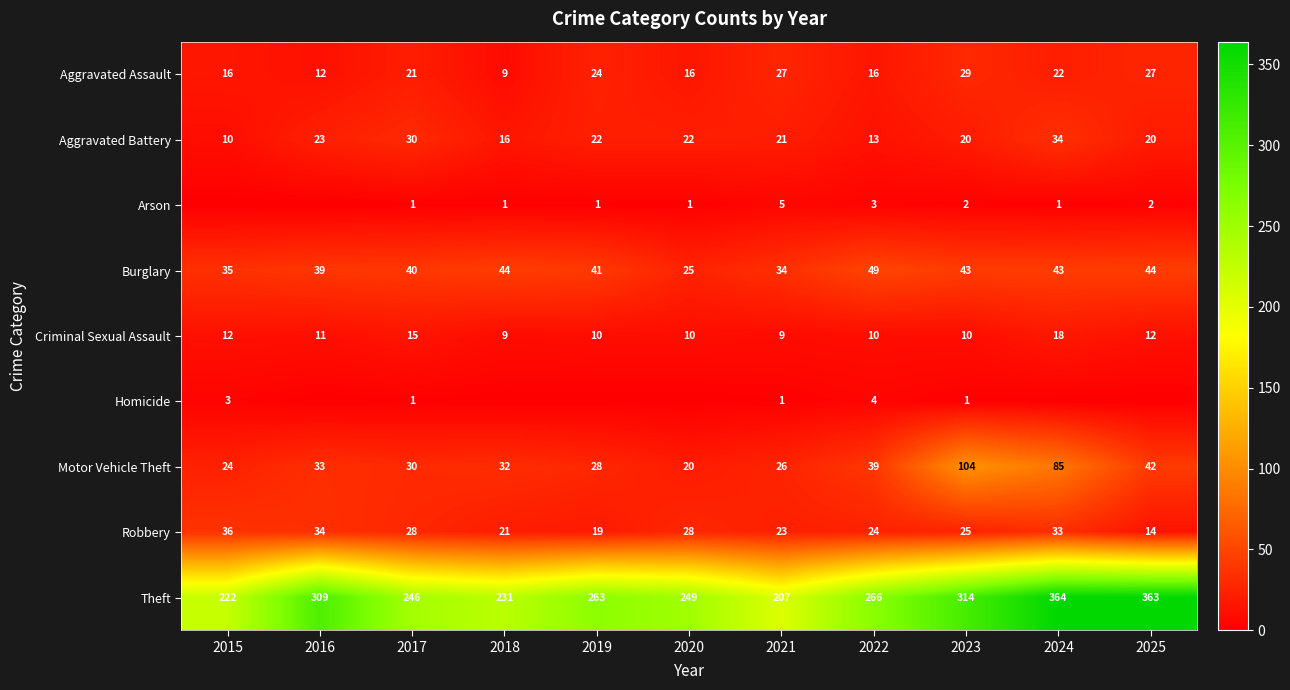

At which category does the chart reach its peak across all series?

2024